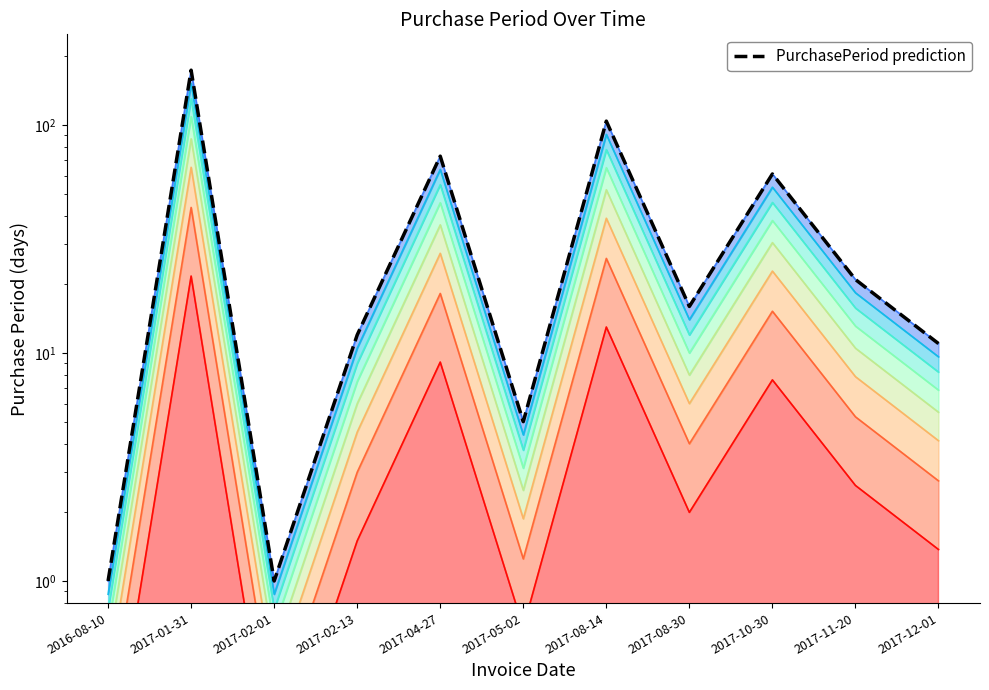

How many data points does each series have?

11